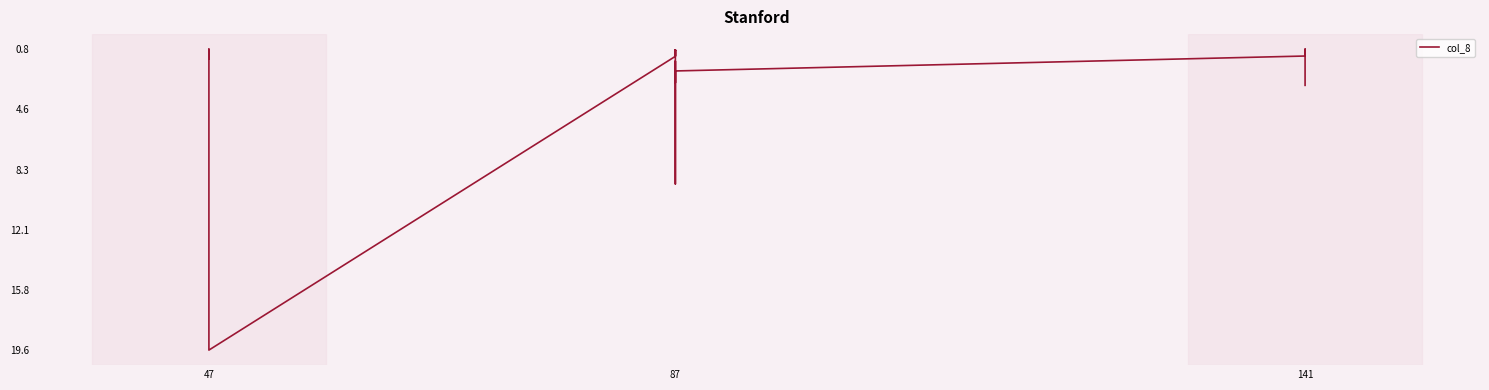

True or false: there are more than 1 points higher than both neighbors.

True